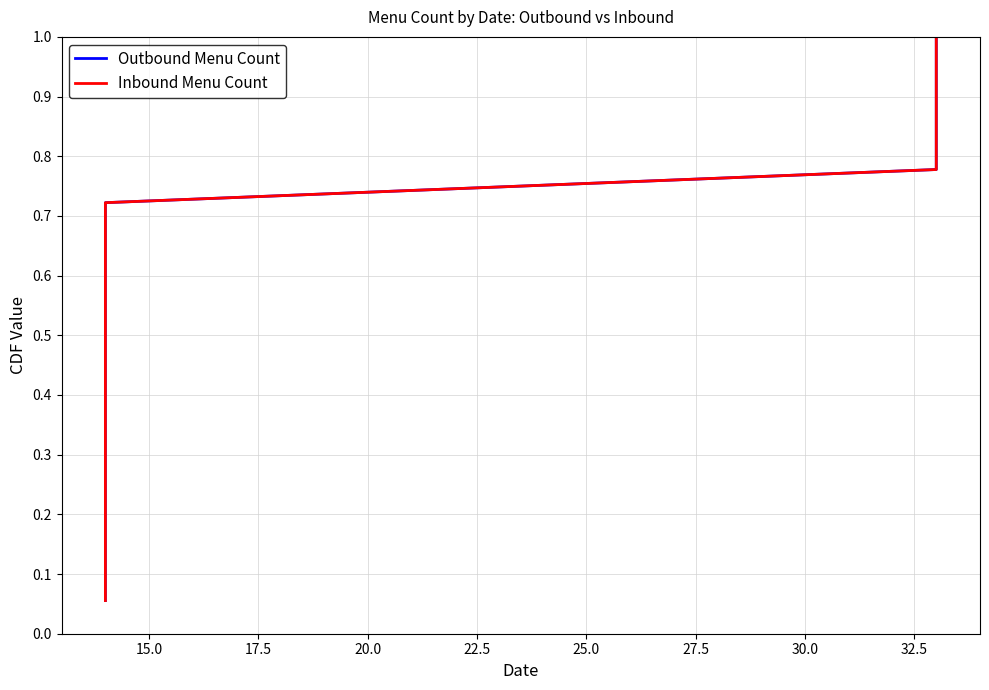

Is the value of Inbound Menu Count at 35.0 greater than the value of Outbound Menu Count at 15.0?

Yes